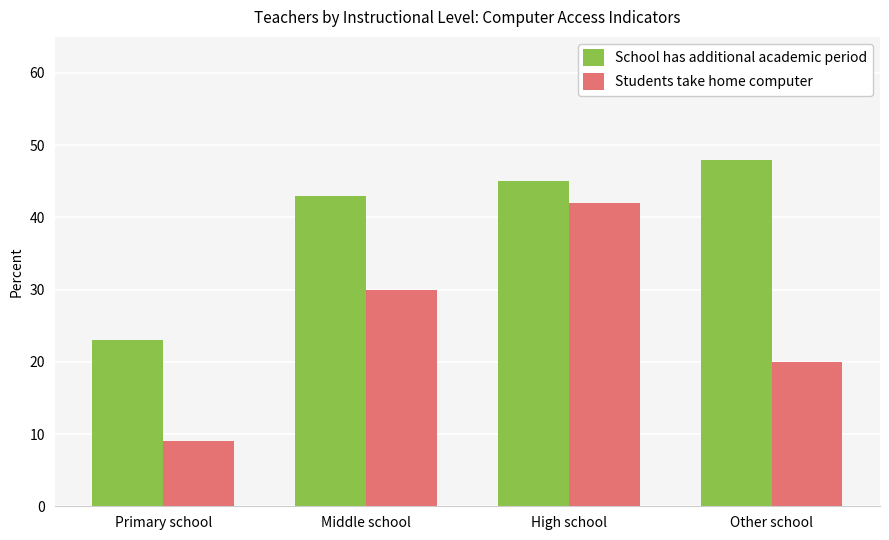

At High school, list the series in order from largest to smallest.

School has additional academic period, Students take home computer